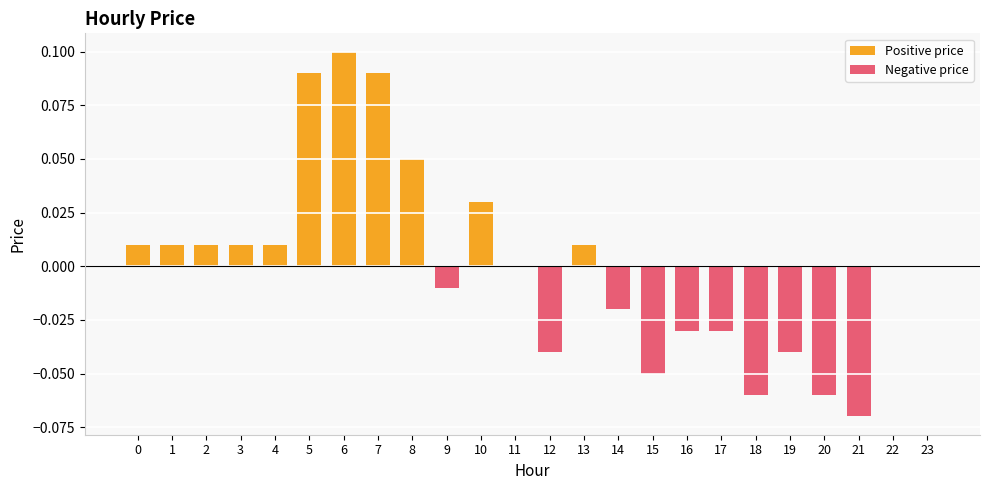

How many values are above zero?

11